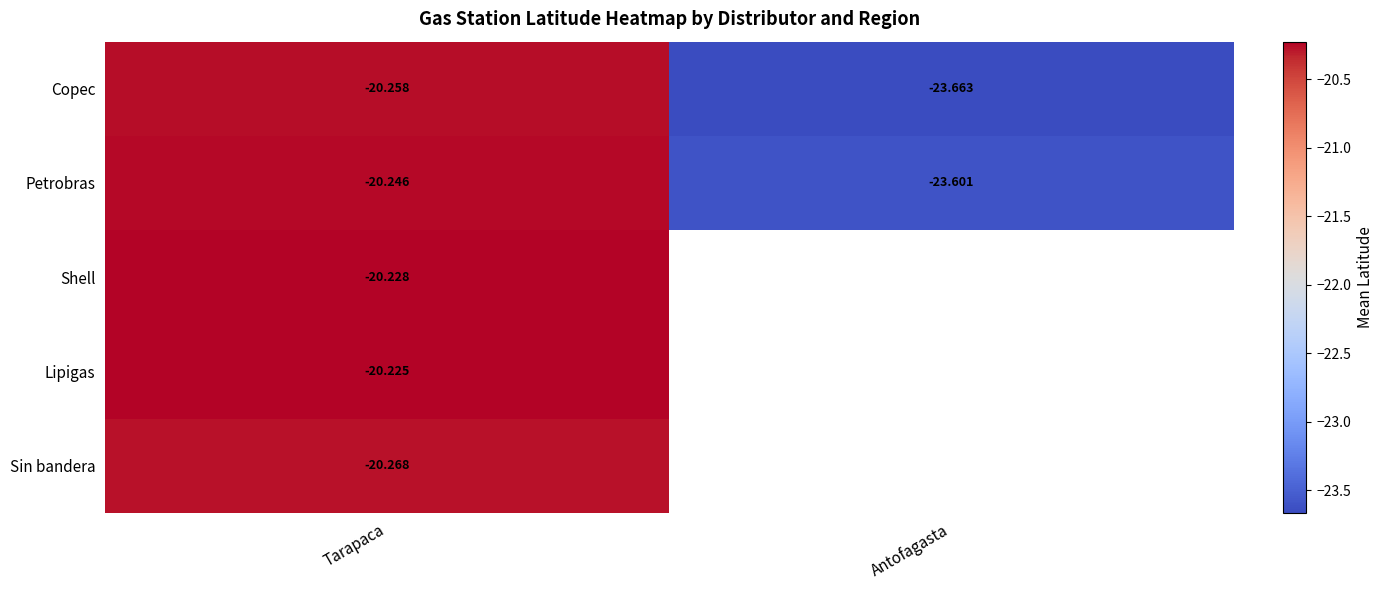

Where is Copec nearest to the value -21?

Tarapaca